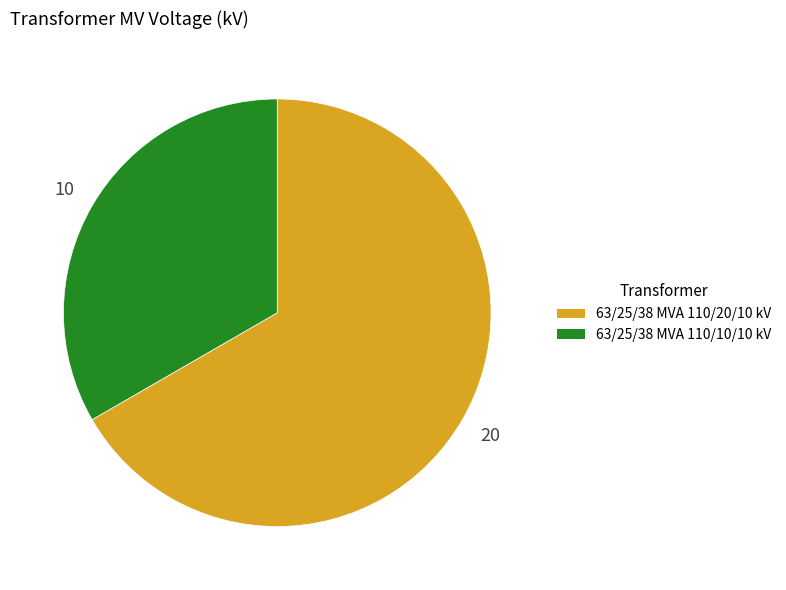

Which slice is the largest?

63/25/38 MVA 110/20/10 kV